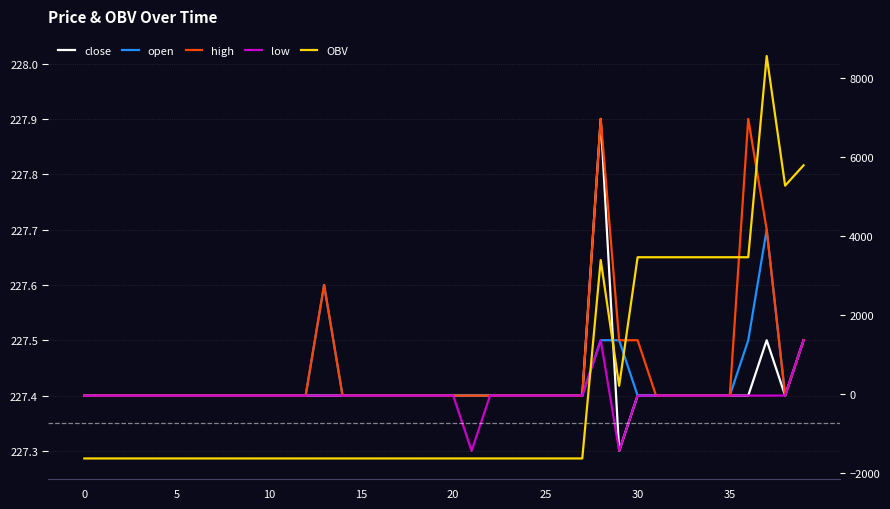

Does the chart display data point markers on the line(s)?

No